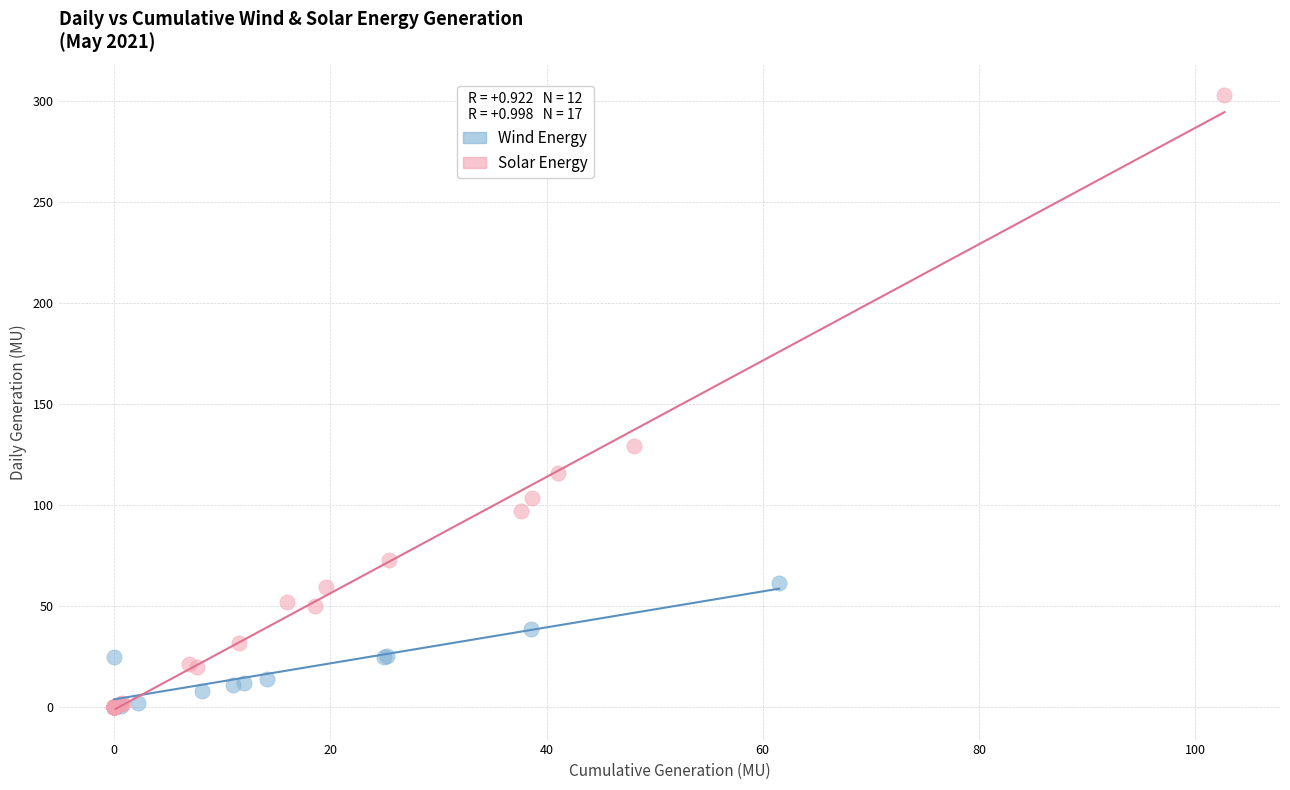

Which series reaches the maximum Y coordinate?

Solar Energy